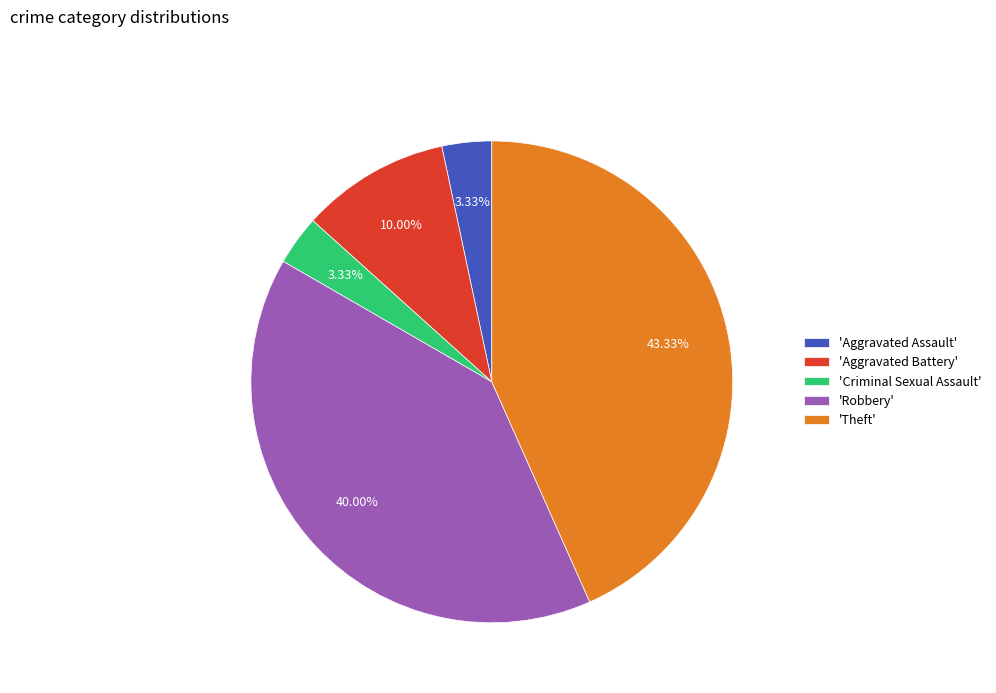

Is there any slice that represents more than half of the pie?

No